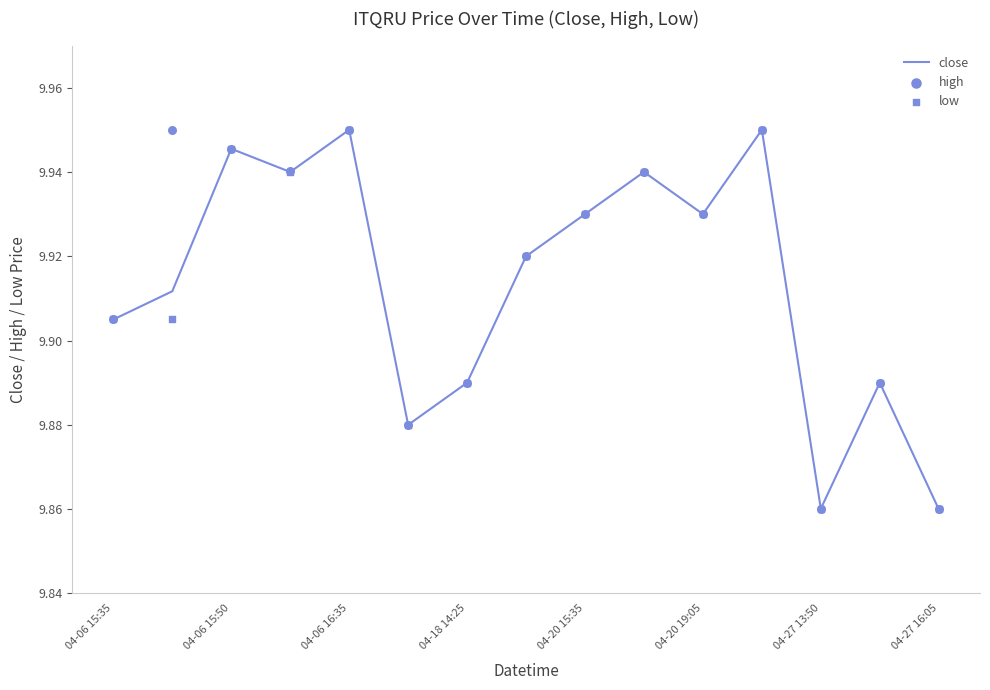

What are all the series names shown in the legend?

close, high, low